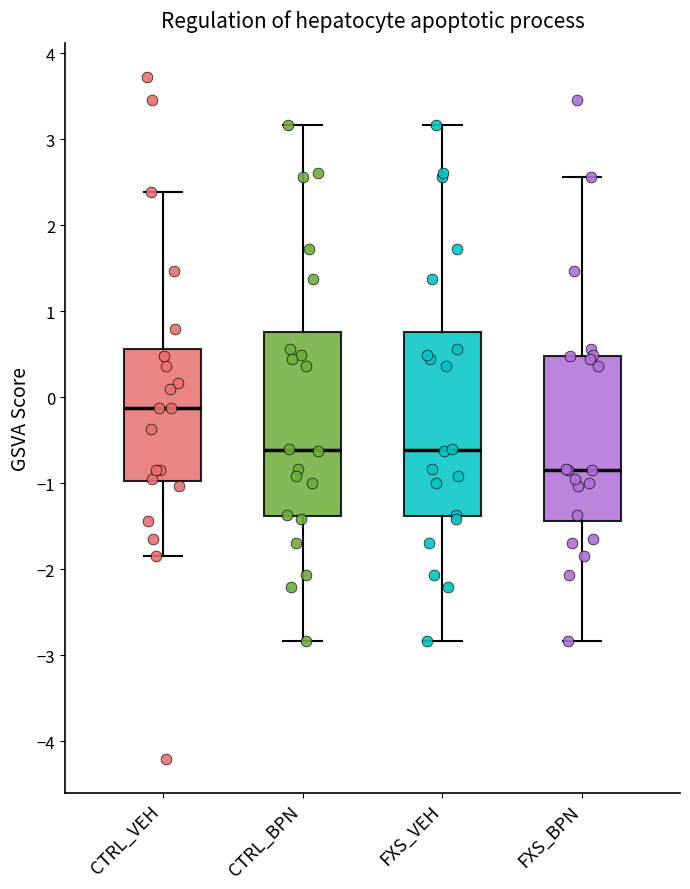

Reading left to right, transcribe this box plot: for each box, give where its median line is, the range the box spans, and where its two whiskers end, as read against the y-axis. The values are not printed on the chart, so give them approximately, as read against the axis.

CTRL_VEH: median -0.1, box -1.0 to 0.6, whiskers -1.8 to 2.4
CTRL_BPN: median -0.6, box -1.4 to 0.8, whiskers -2.8 to 3.2
FXS_VEH: median -0.6, box -1.4 to 0.8, whiskers -2.8 to 3.2
FXS_BPN: median -0.8, box -1.4 to 0.5, whiskers -2.8 to 2.6